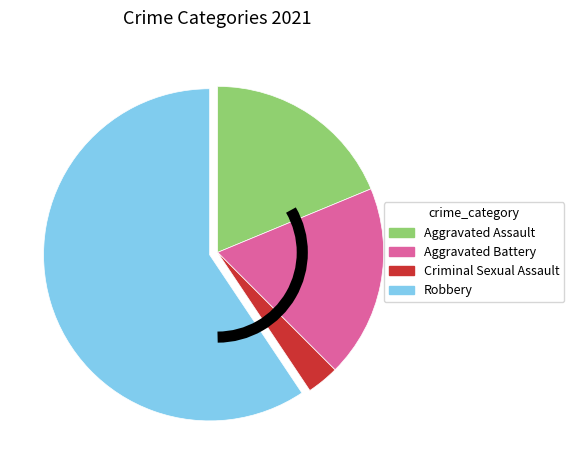

Count the number of slices in the pie.

4